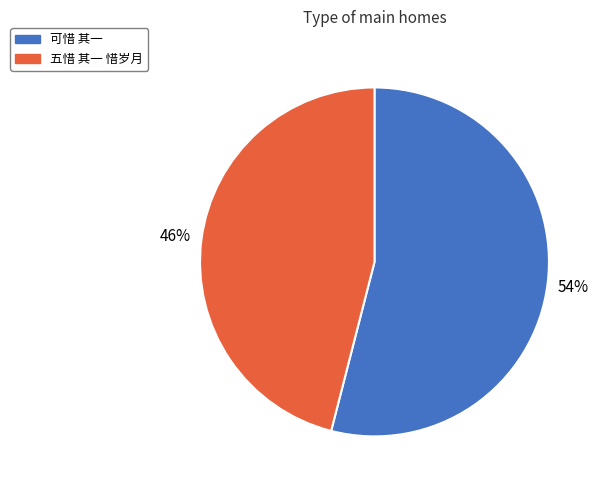

Is the sum of 可惜 其一 and 五惜 其一 惜岁月 greater than half?

Yes